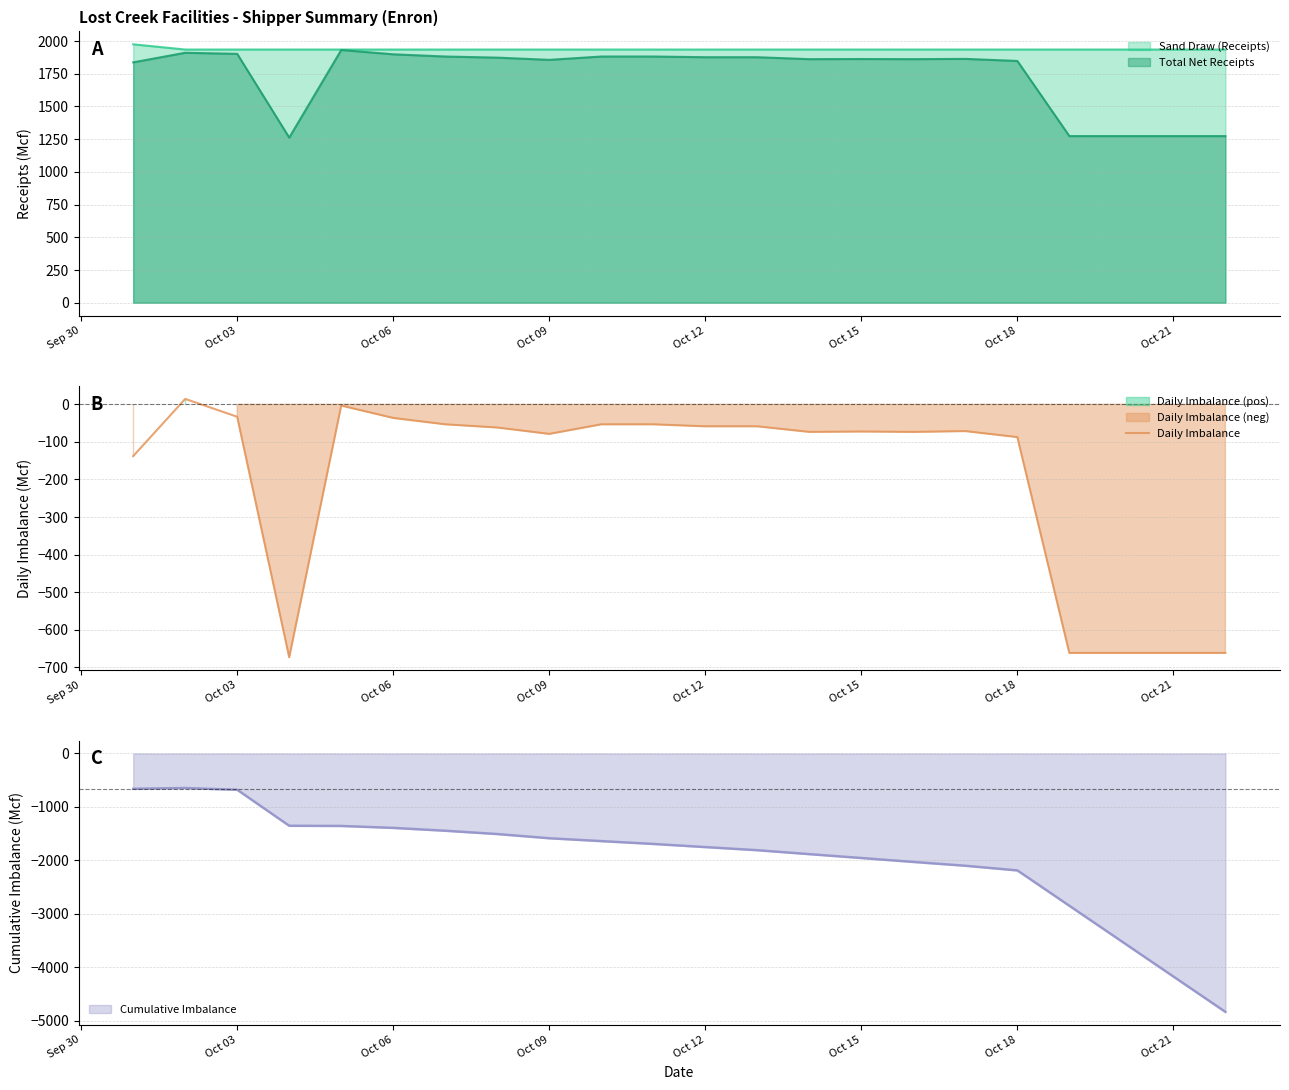

Does the chart display data point markers on the line(s)?

No